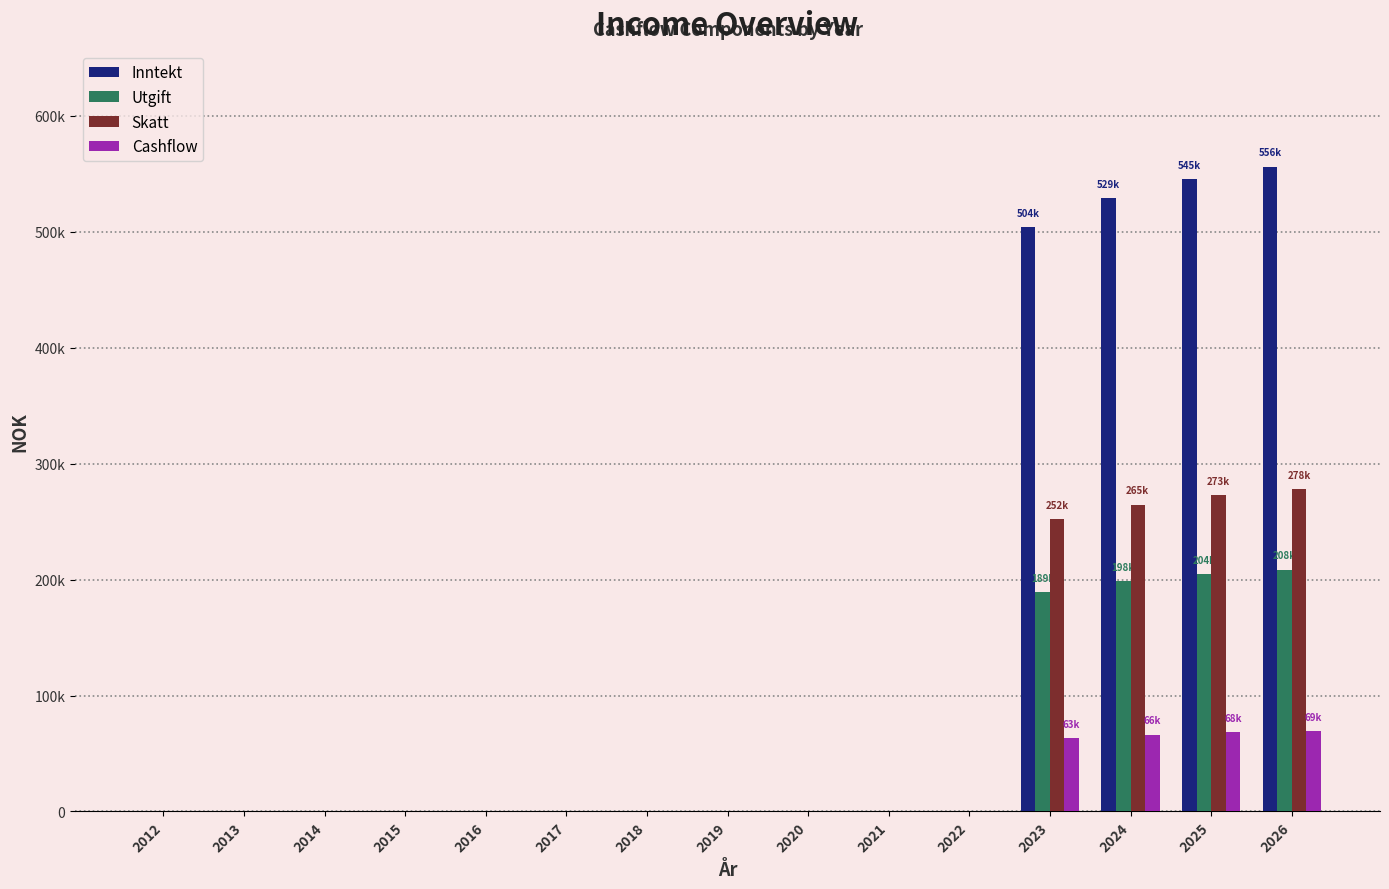

At which label is Inntekt closest to 277988?

2023